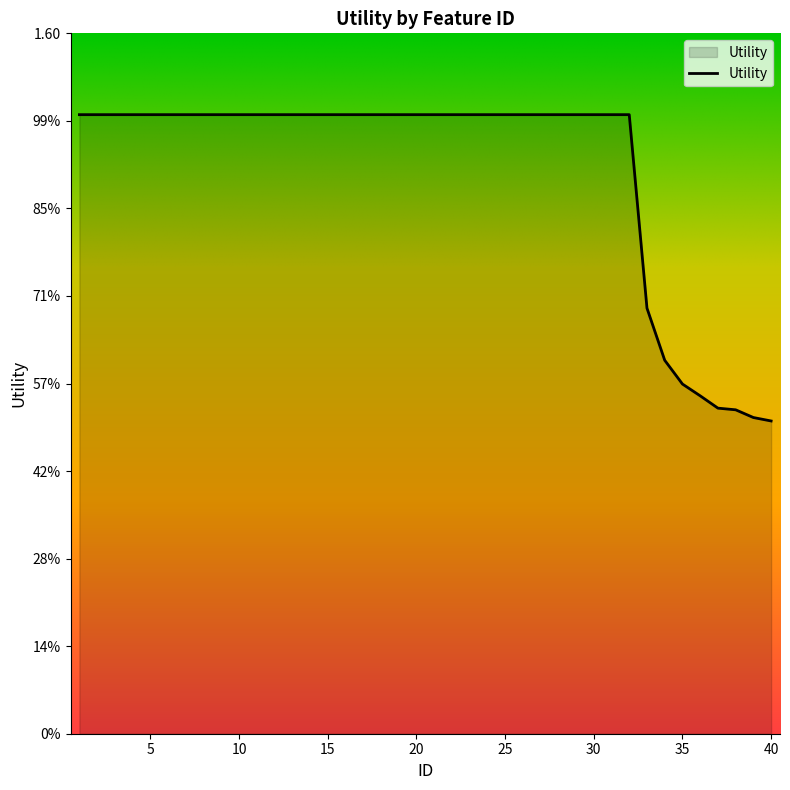

What is the value of the 7th point from the left?

1.4